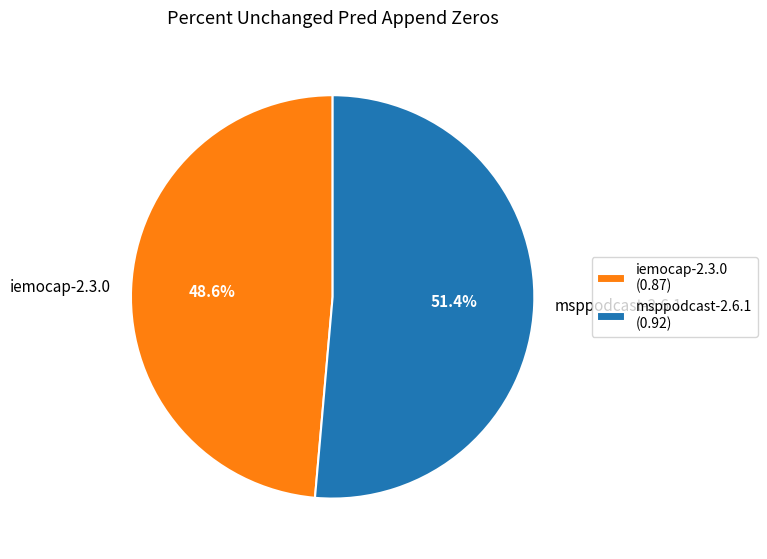

Is the sum of msppodcast-2.6.1 and iemocap-2.3.0 greater than half?

Yes